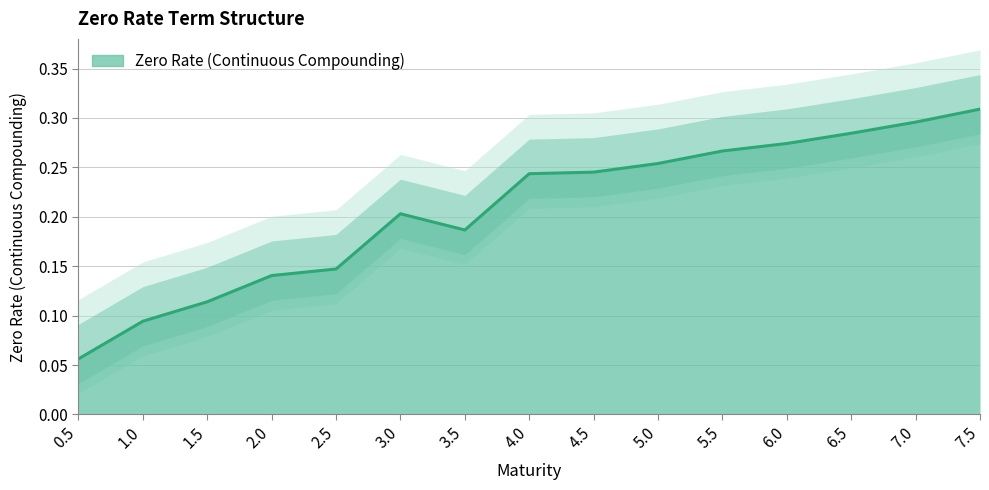

What is the approximate value at 6.5?

0.3